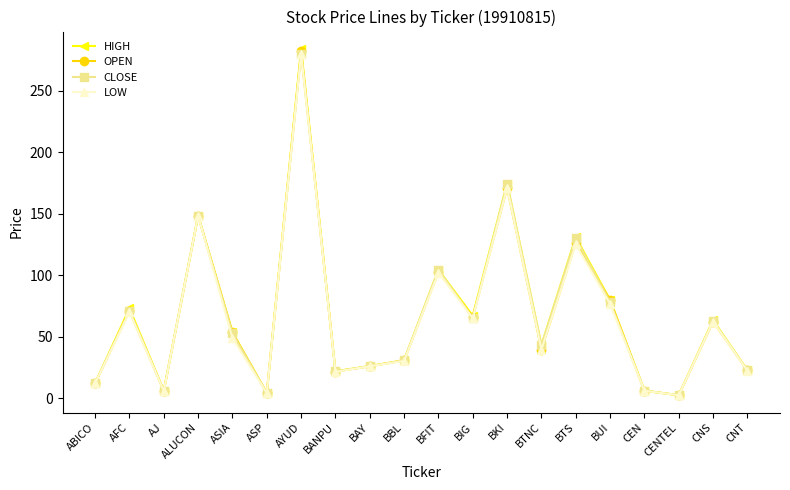

The value of LOW at BANPU is 31.5. True or false?

False